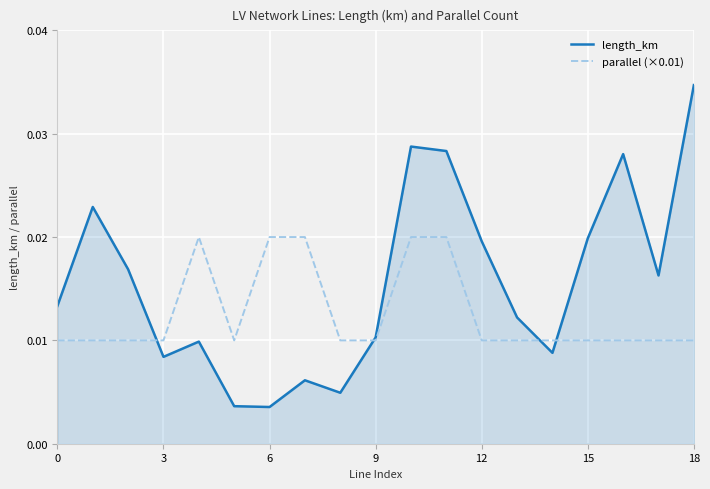

How many lines are shown in the chart?

2